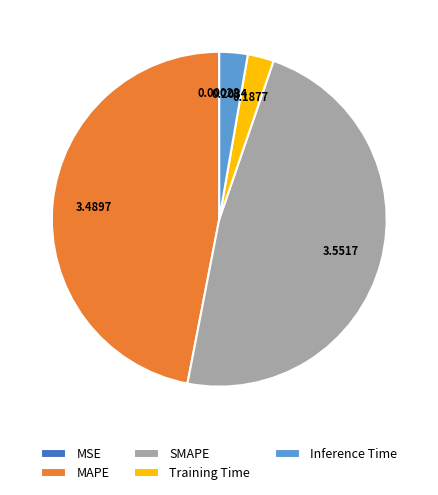

What is the largest slice in the pie chart?

SMAPE